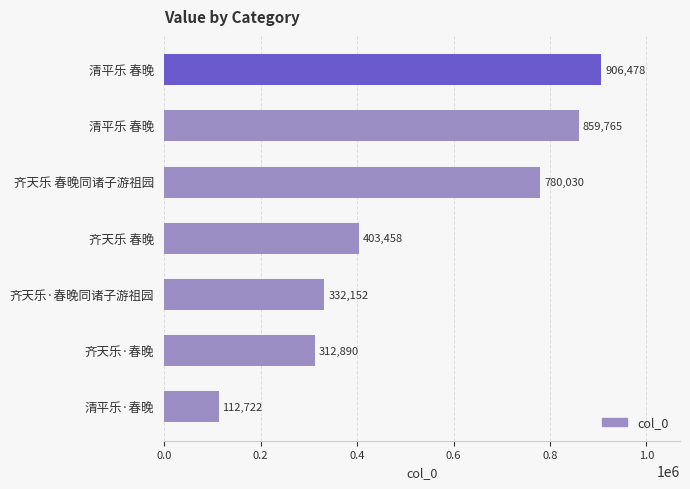

How many data points does each series have?

7